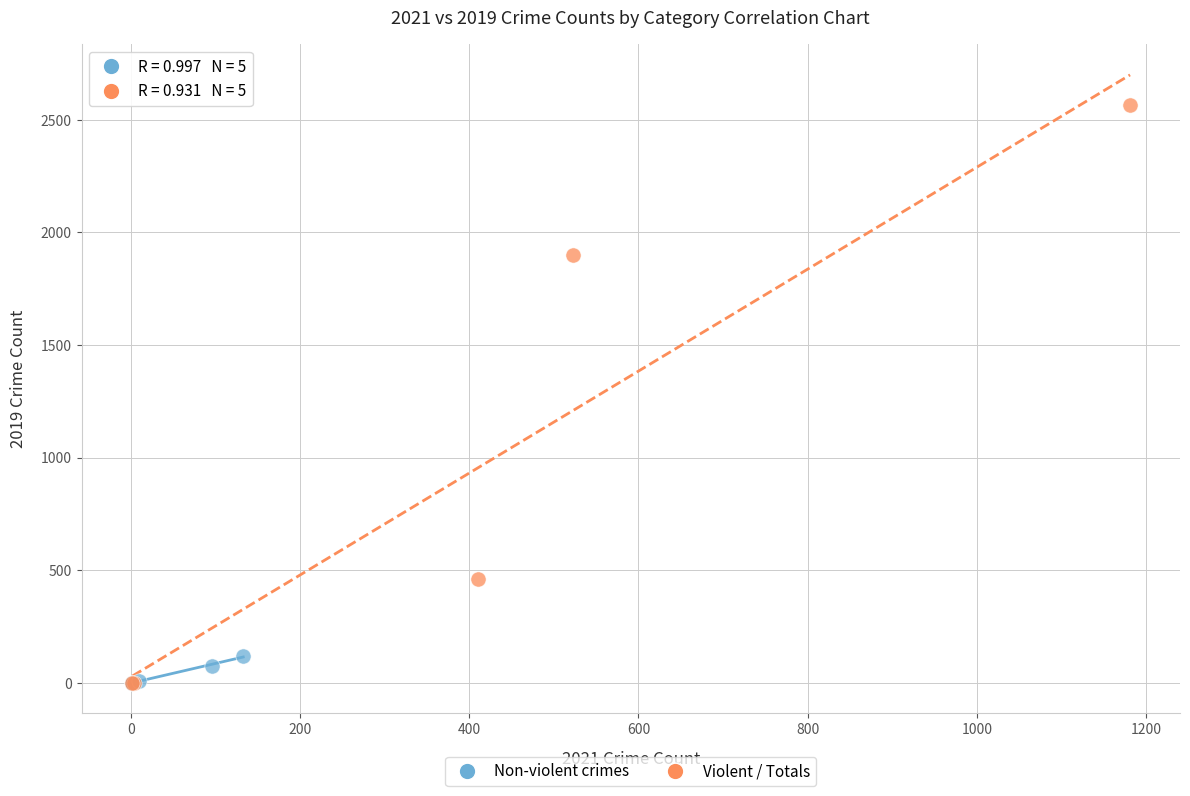

What are all the series names shown in the legend?

Non-violent crimes, Violent / Totals